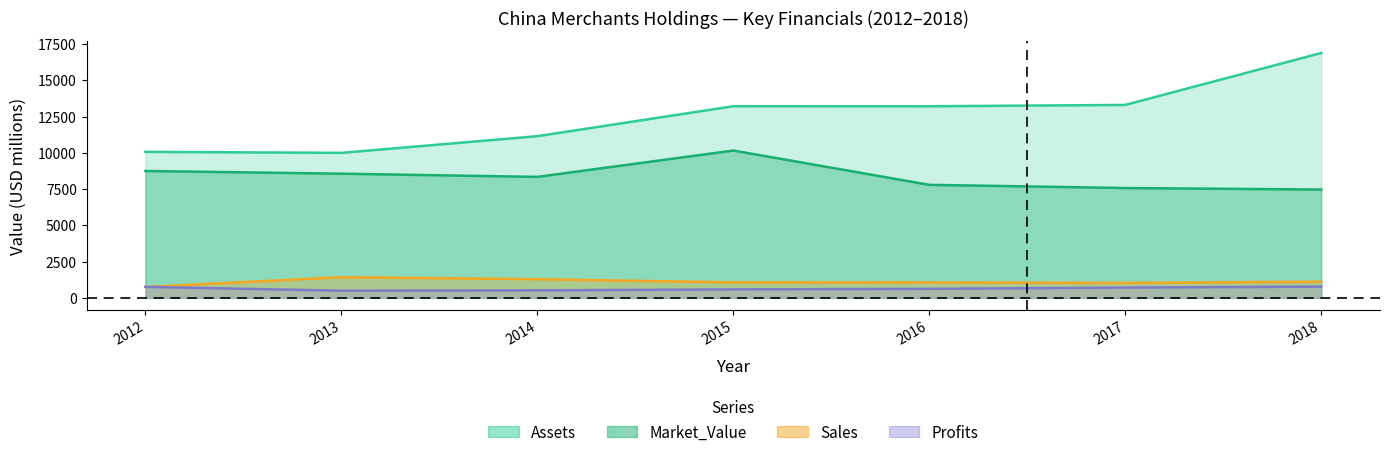

Which label corresponds to the smallest value in the chart?

2013